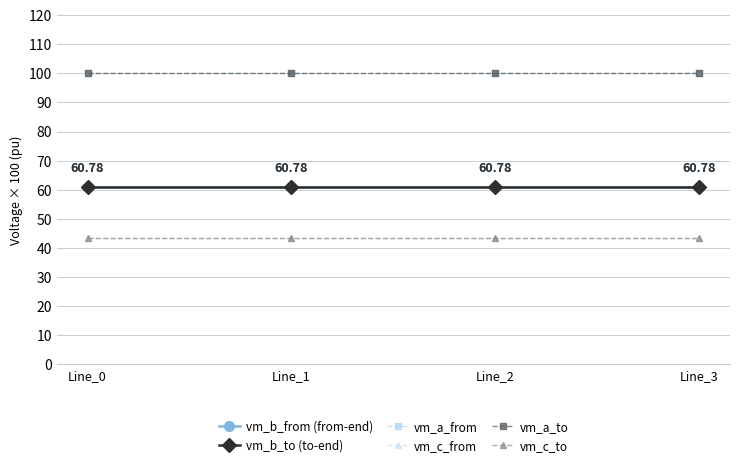

Does the chart have visible grid lines?

Yes